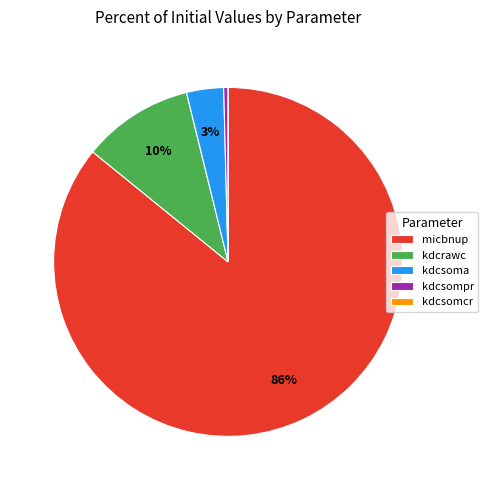

To the nearest percent, what is the average slice percentage?

20%